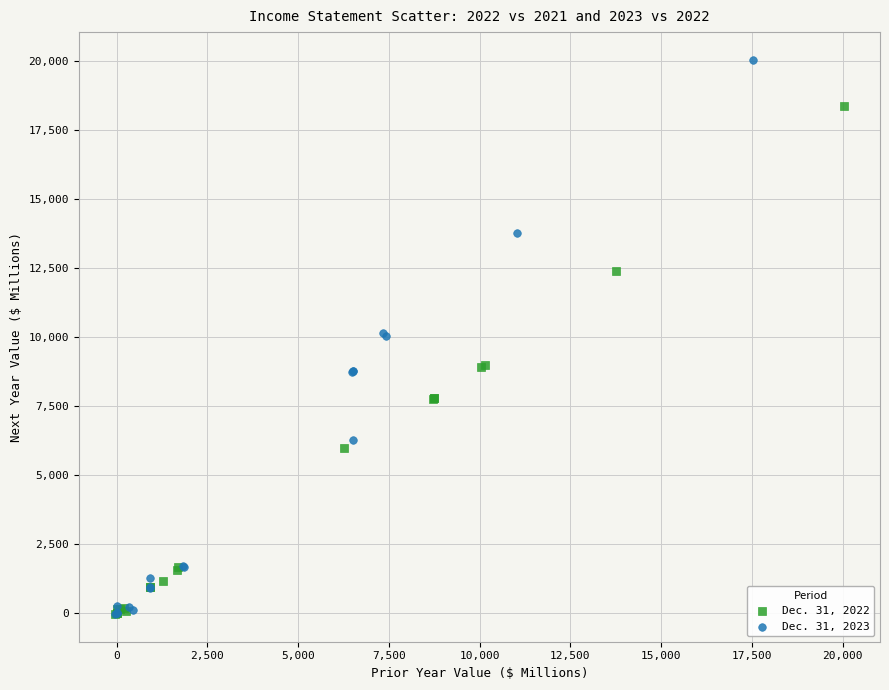

Which series contains the highest Y value?

Dec. 31, 2023